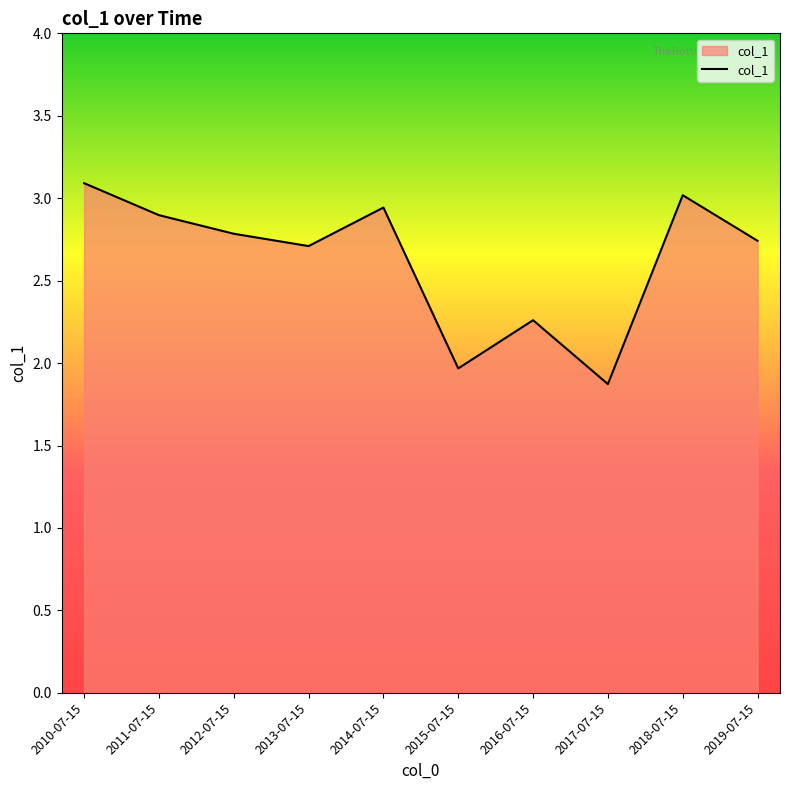

Which category has the lowest value across all series?

2017-07-15